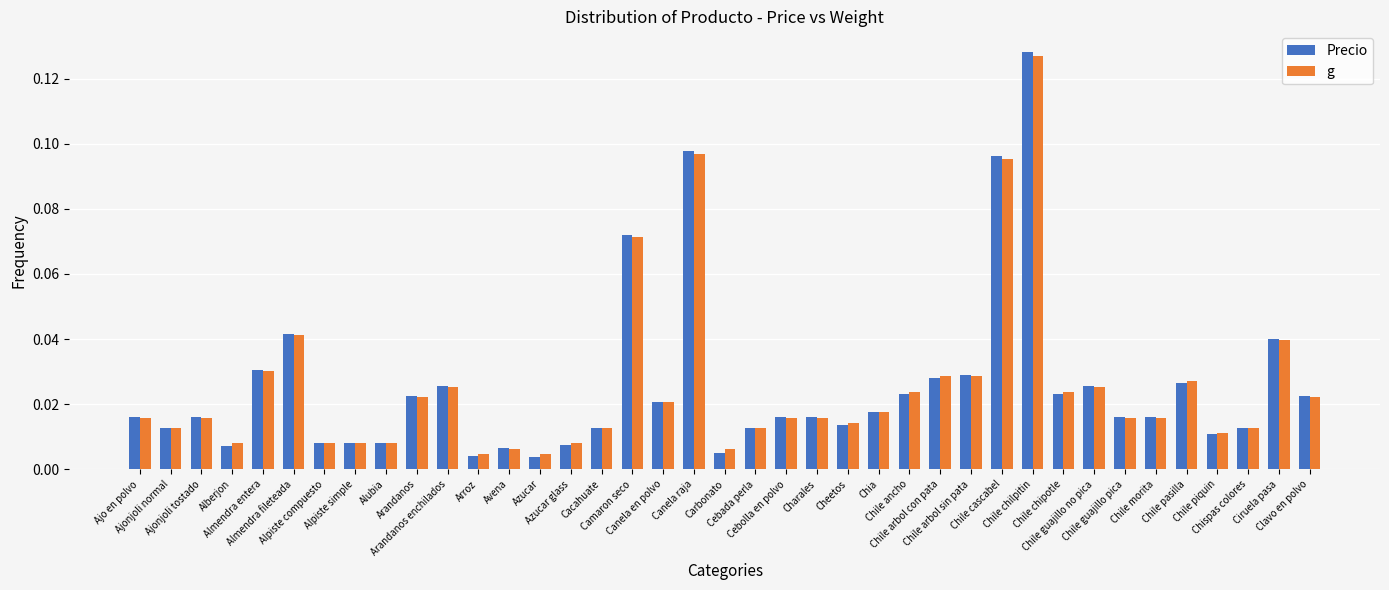

How many bars are there in each group?

2